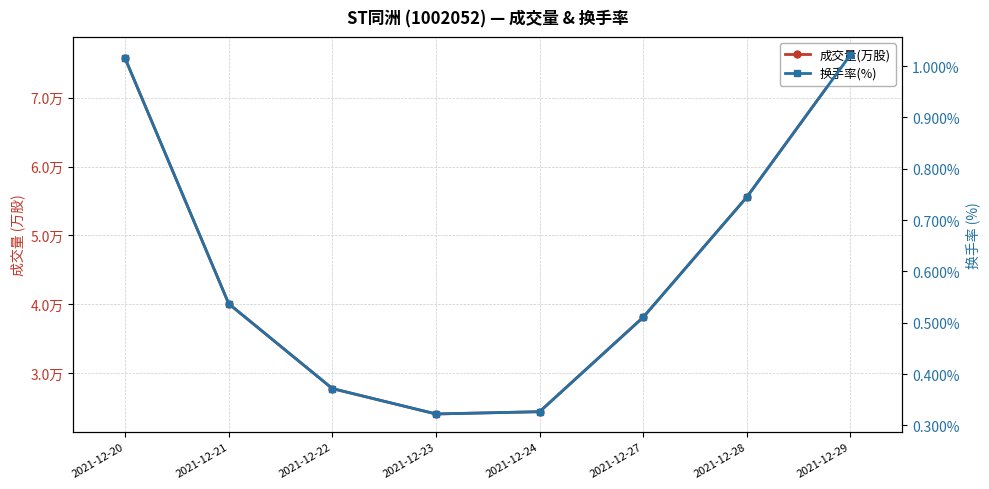

At which category is the sum across all series the highest?

2021-12-29